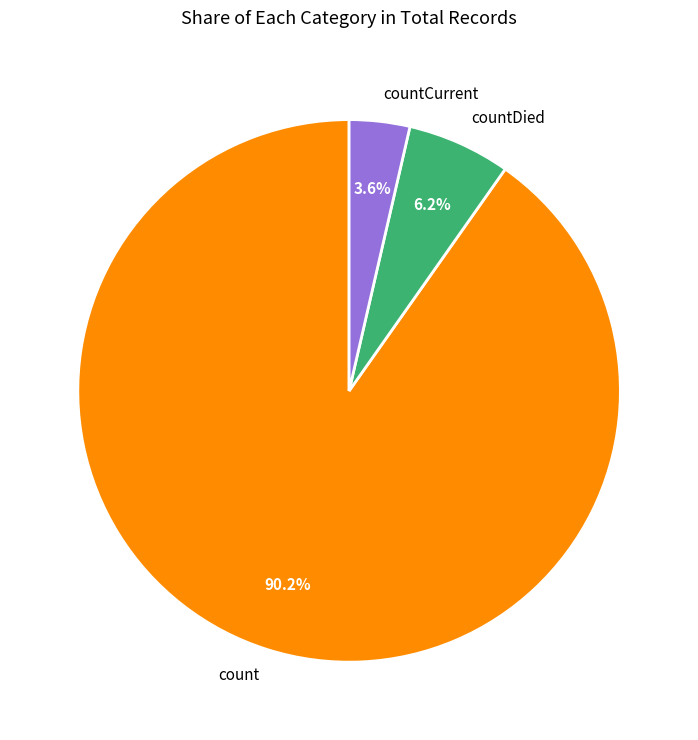

Is it true that countCurrent is 10% of the pie?

False